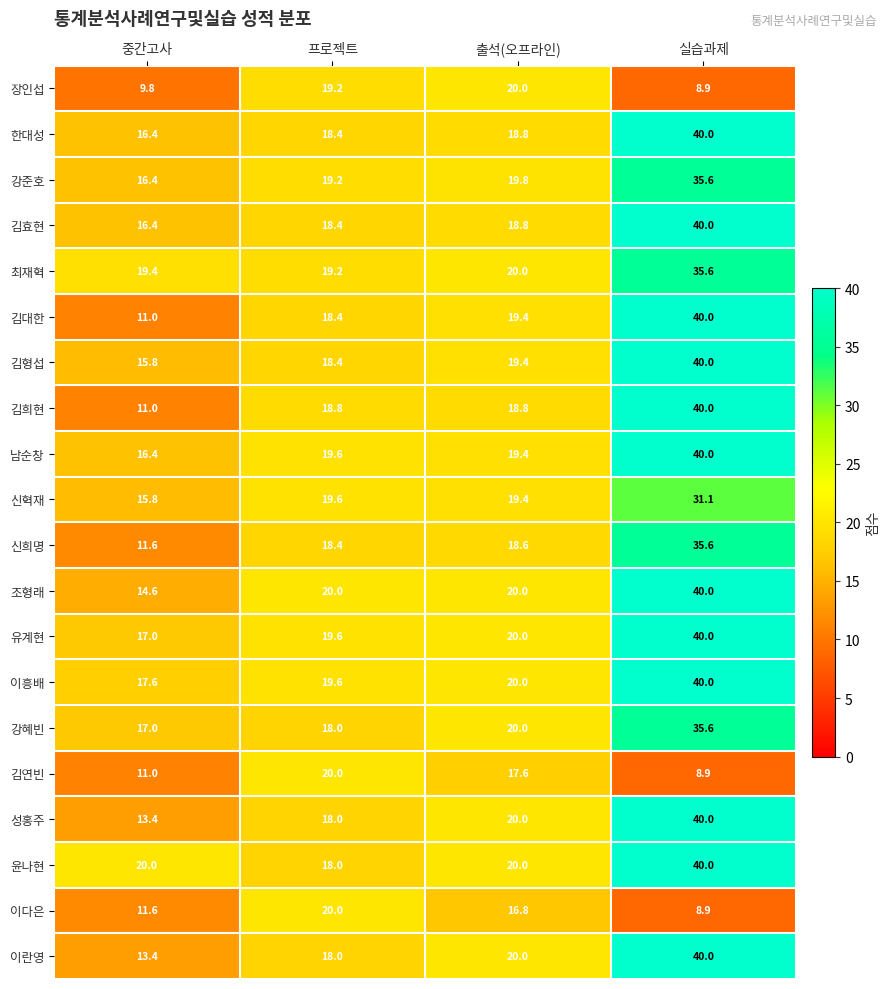

Read the 김대한 value at 프로젝트.

18.4